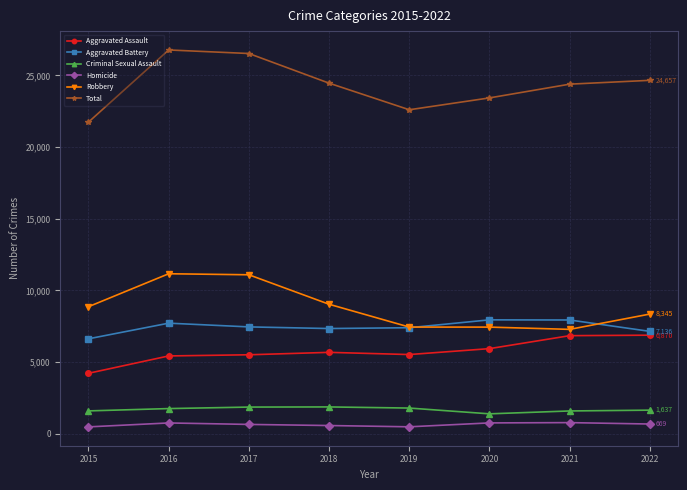

Which series has the largest total across all categories?

Total